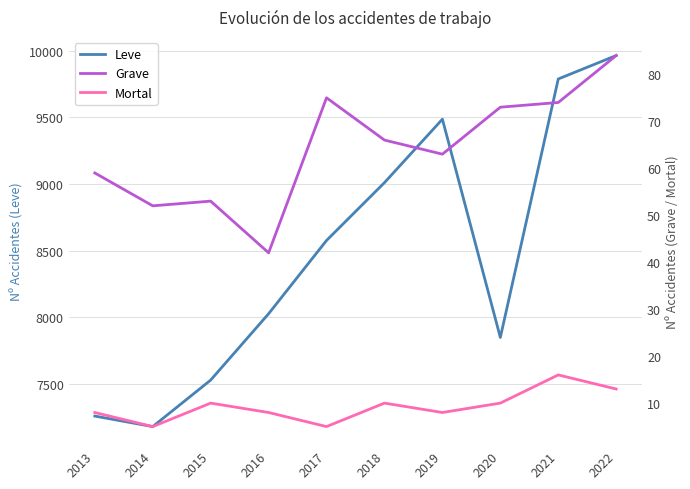

True or false: Grave and Mortal cross at least once.

False